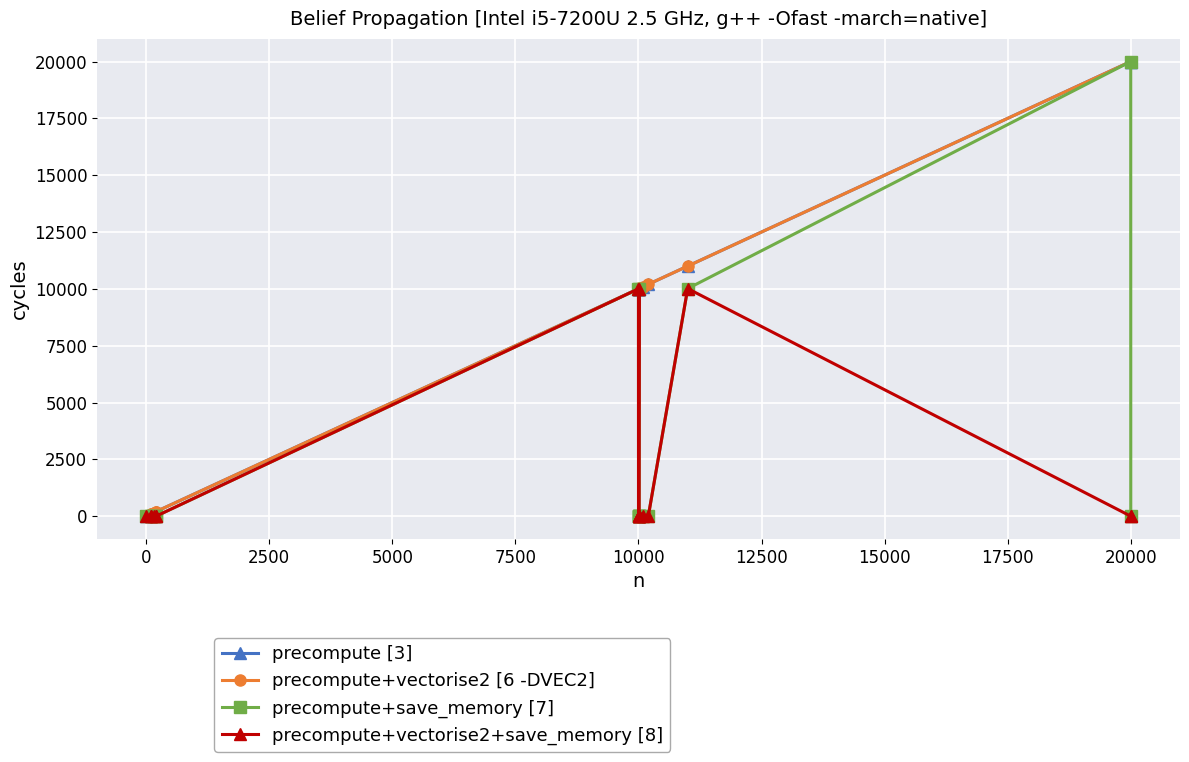

Does the chart have visible grid lines?

Yes